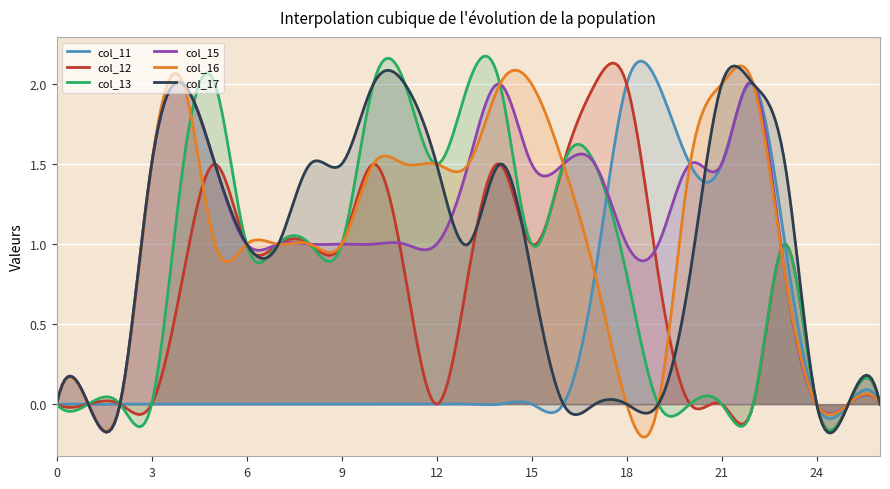

What is the value of the col_17 point at the 23rd from the left?

2.0